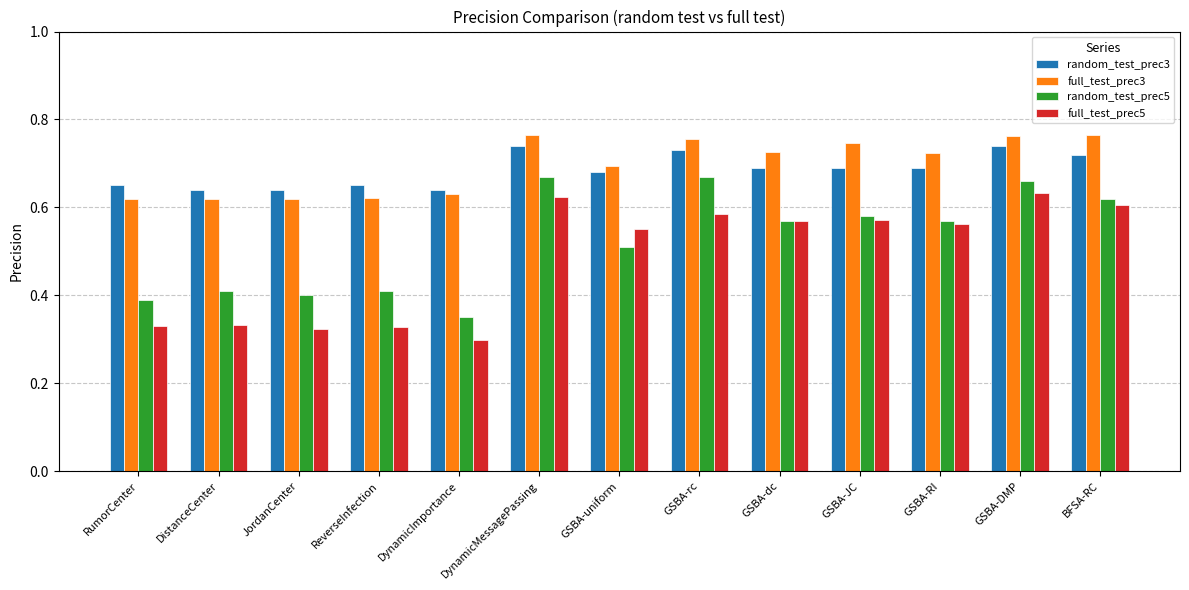

What position from the left is JordanCenter?

3